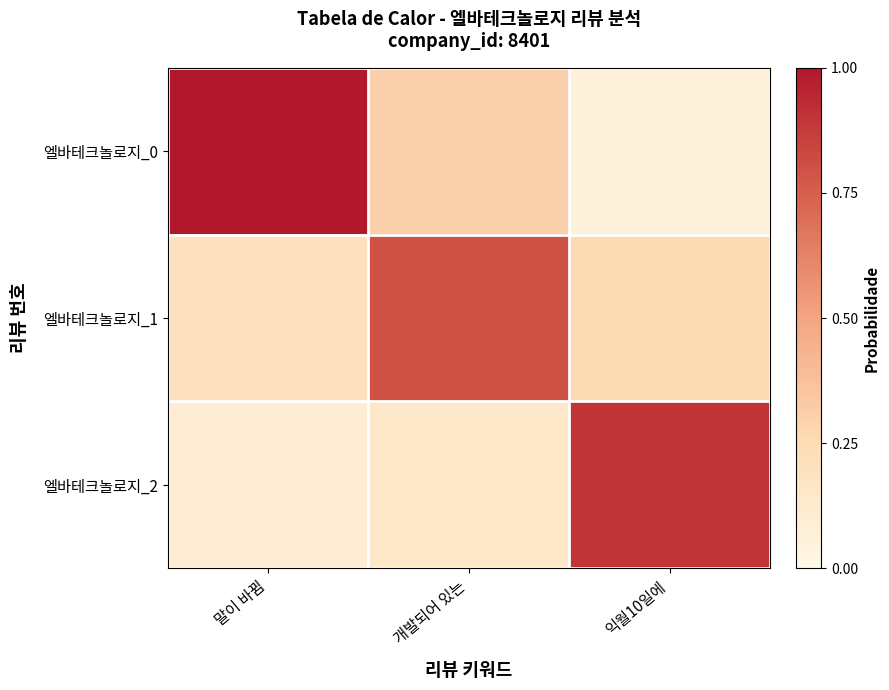

Reading left to right, extract all data points from this chart.

엘바테크놀로지_0: 말이 바뀜=1.0	개발되어 있는=0.3	익월10일에=0.1
엘바테크놀로지_1: 말이 바뀜=0.2	개발되어 있는=0.8	익월10일에=0.2
엘바테크놀로지_2: 말이 바뀜=0.1	개발되어 있는=0.1	익월10일에=0.9